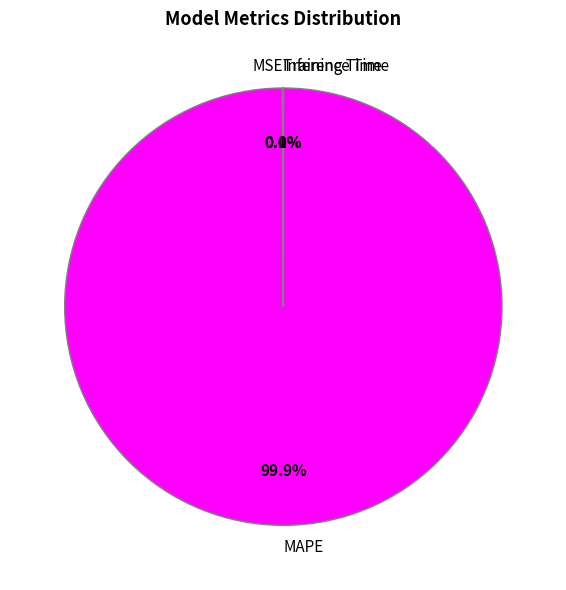

Is there a majority slice in this chart?

Yes